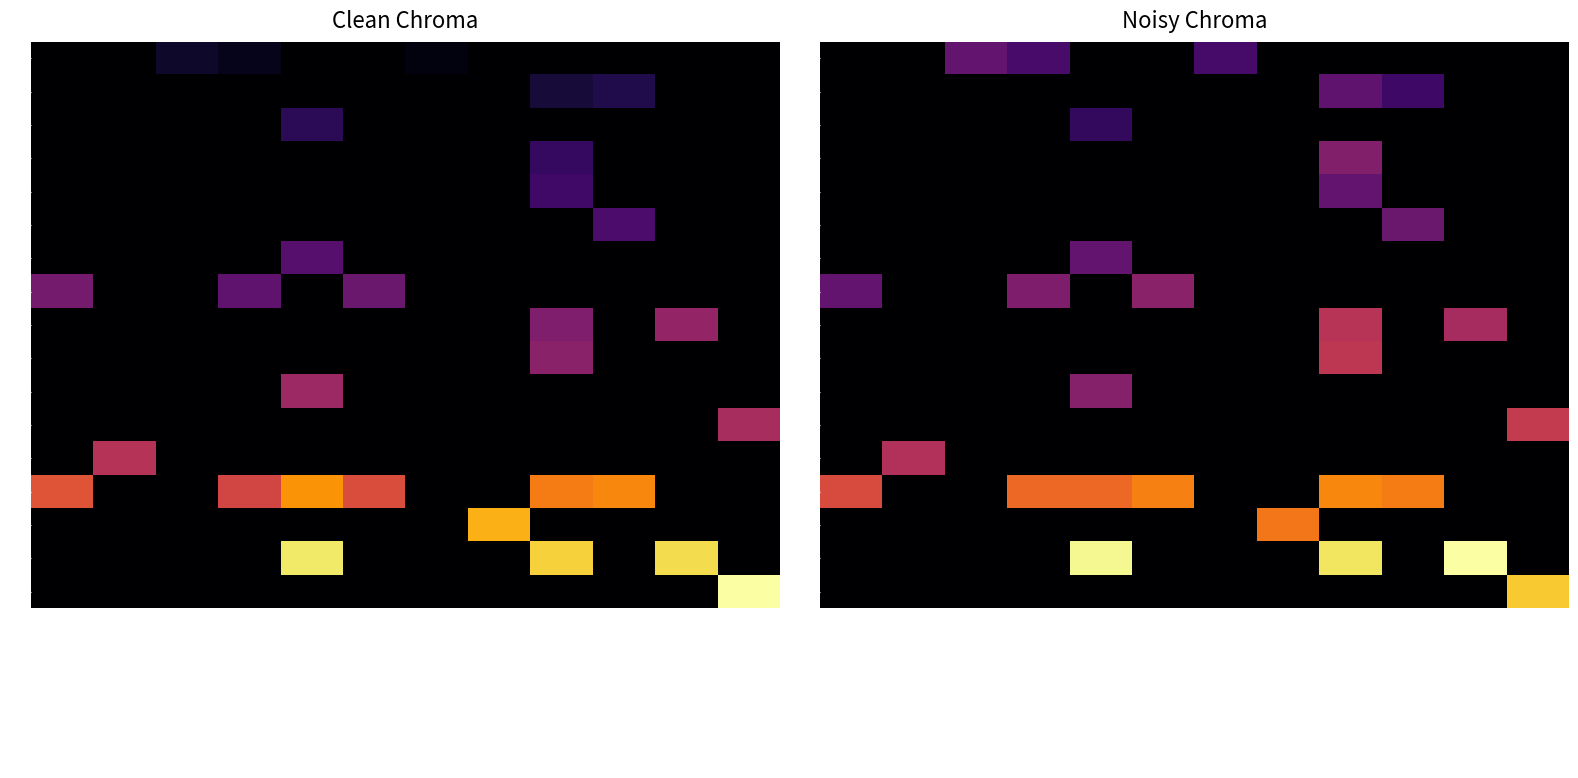

What is the highest value of the 5 series?

17.0